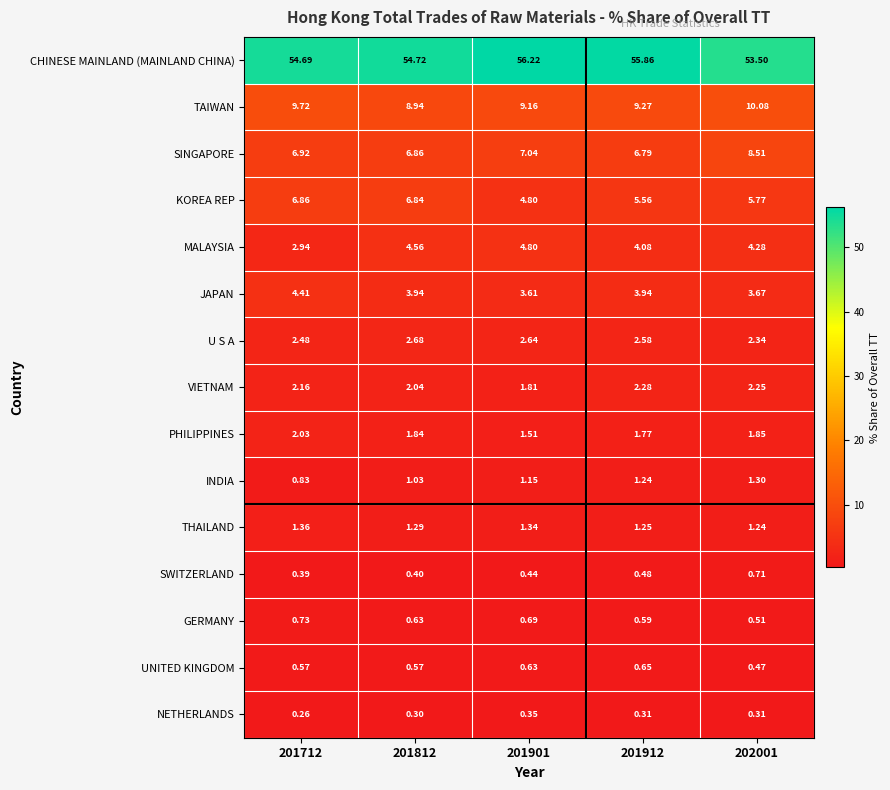

Which series has the largest range (max minus min)?

CHINESE MAINLAND (MAINLAND CHINA)